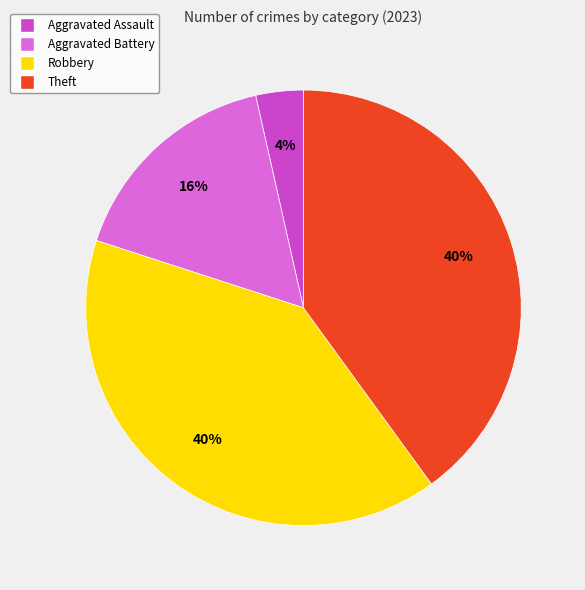

Is there a majority slice in this chart?

No